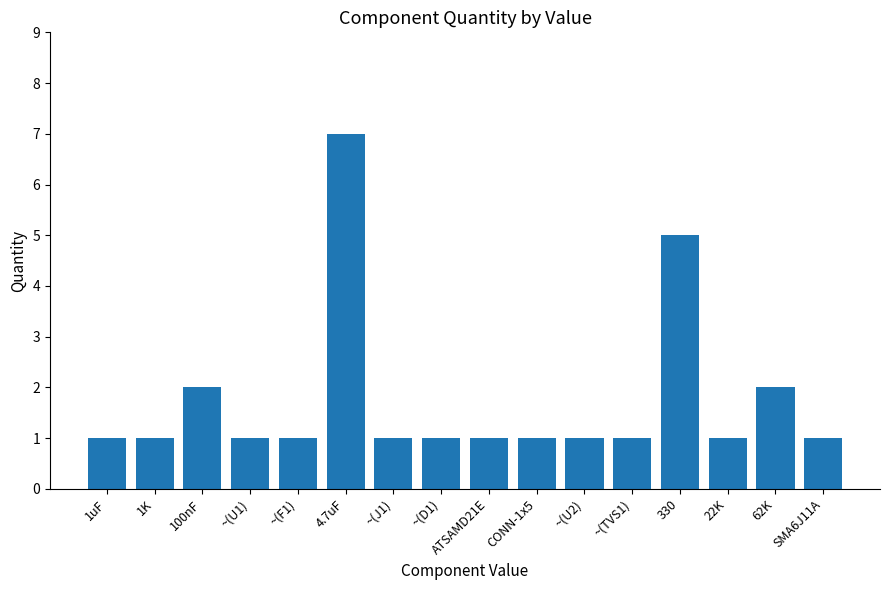

Where is the data nearest to the value 4?

330